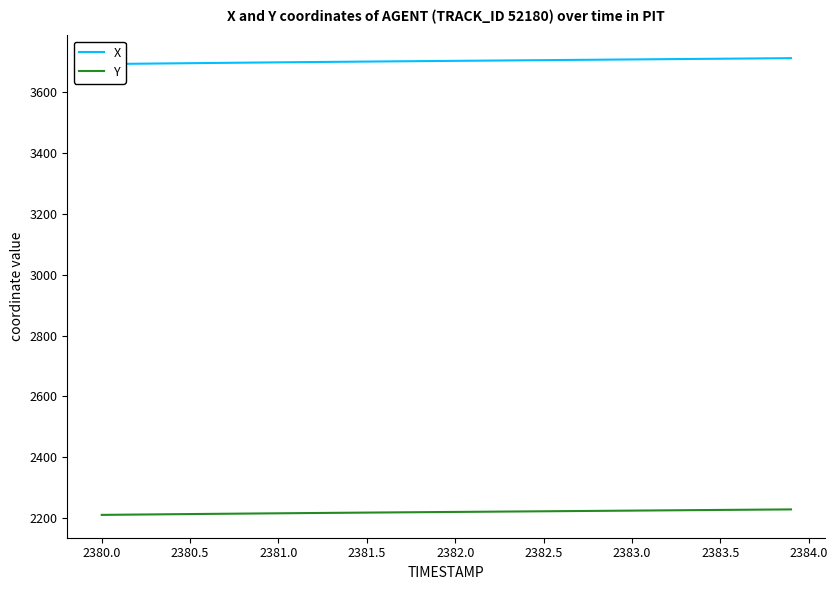

What is the minimum value for Y?

2211.0